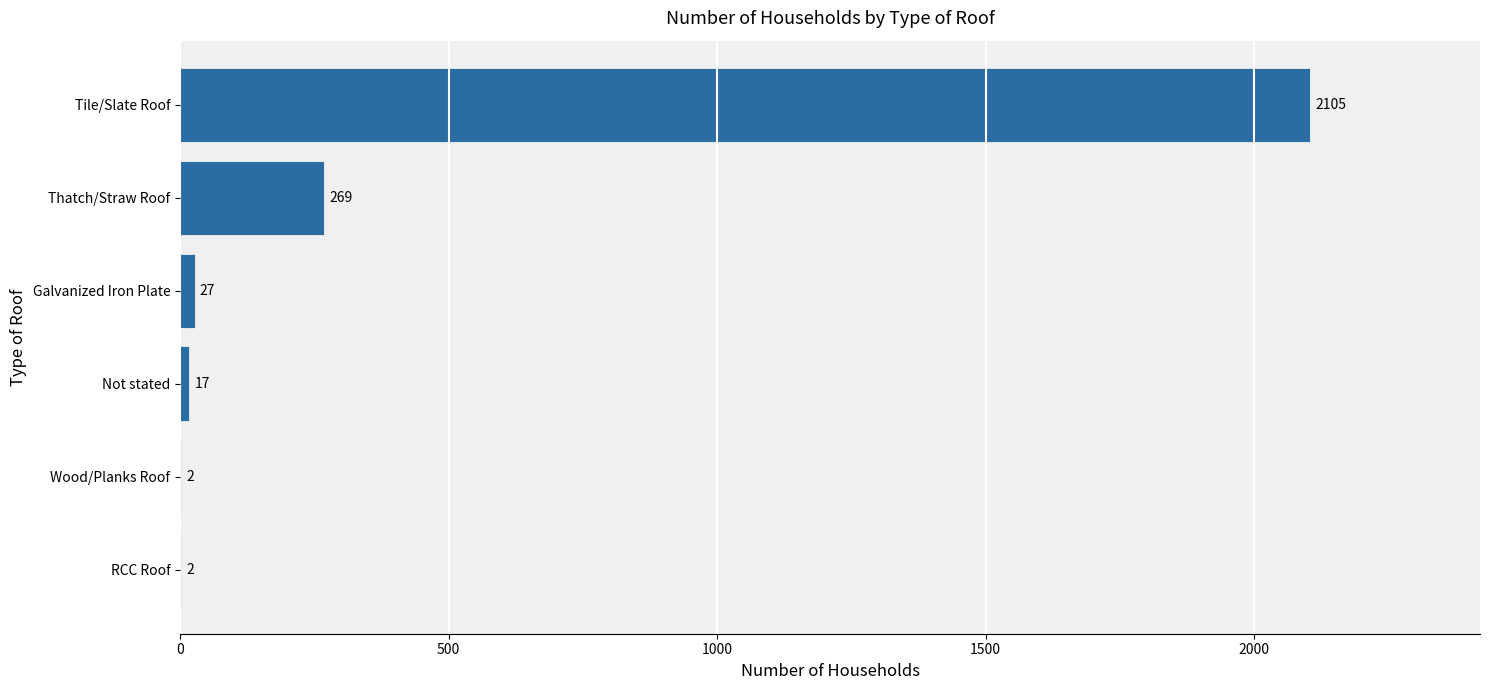

Approximately how many times larger is the value at Galvanized Iron Plate compared to Not stated?

1.6